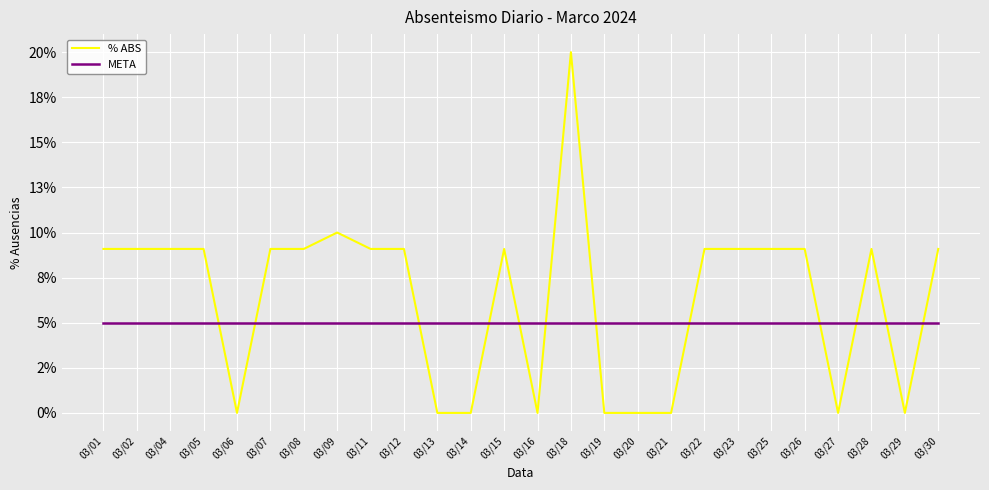

List the series in order of their peak value, lowest first.

META, % ABS